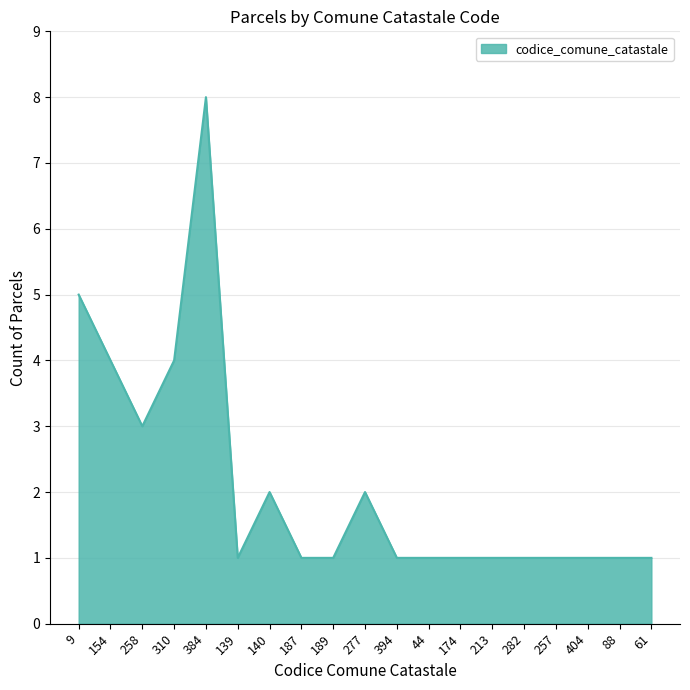

What is the minimum value shown in the chart?

1